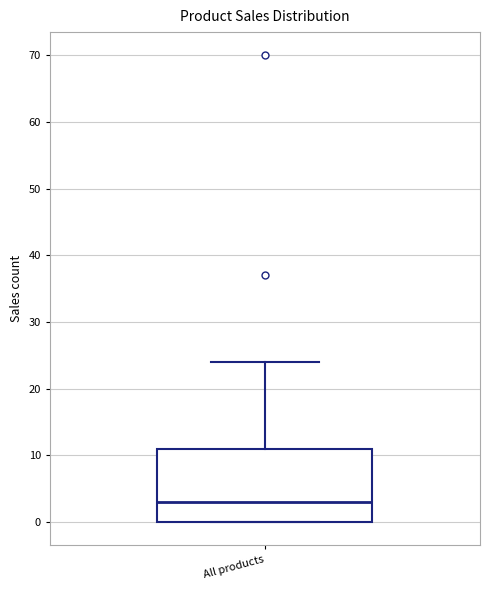

Where does the upper whisker of the box for All products end on the y-axis? The values are not printed on the chart, so give them approximately, as read against the axis.

24